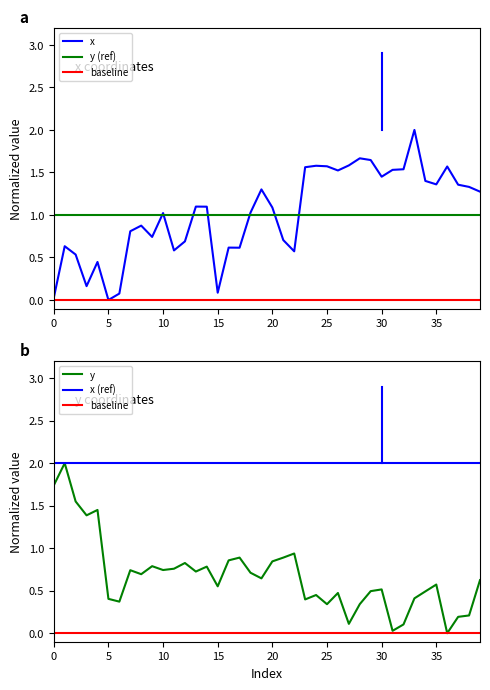

How many distinct data groups are displayed?

5